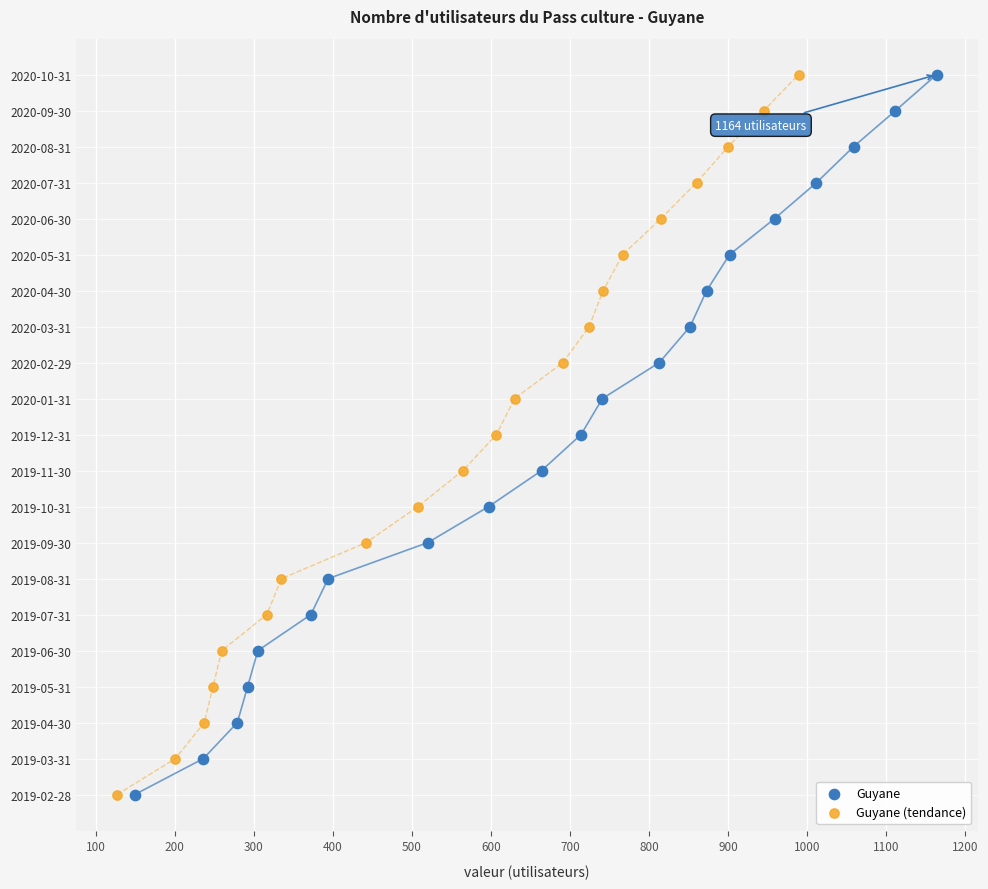

What are all the series names shown in the legend?

Guyane, Guyane (tendance)